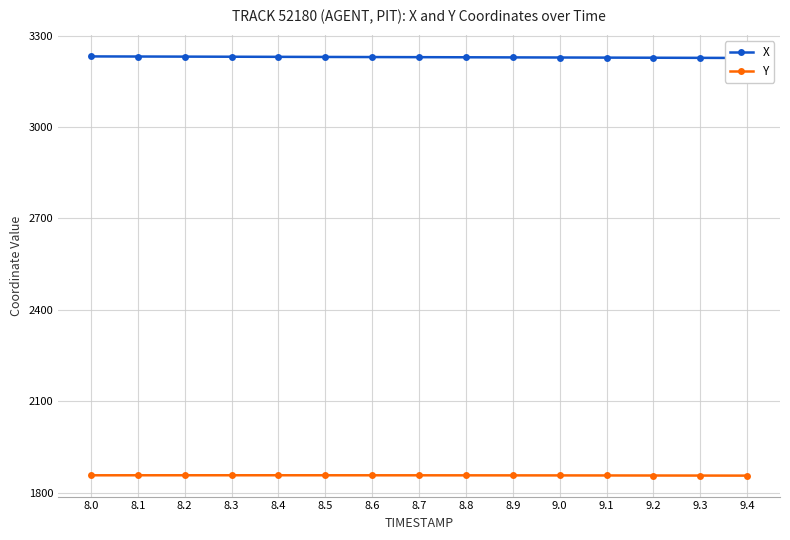

What are all the series names shown in the legend?

X, Y